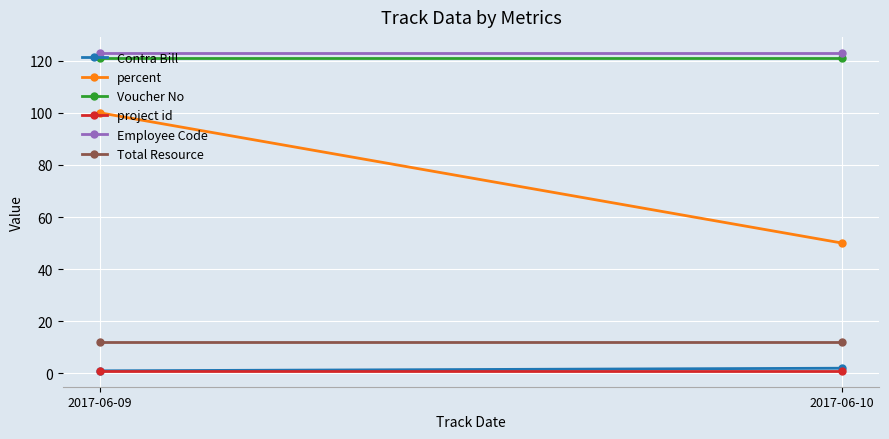

What is the value of the Total Resource point at the 2nd from the left?

12